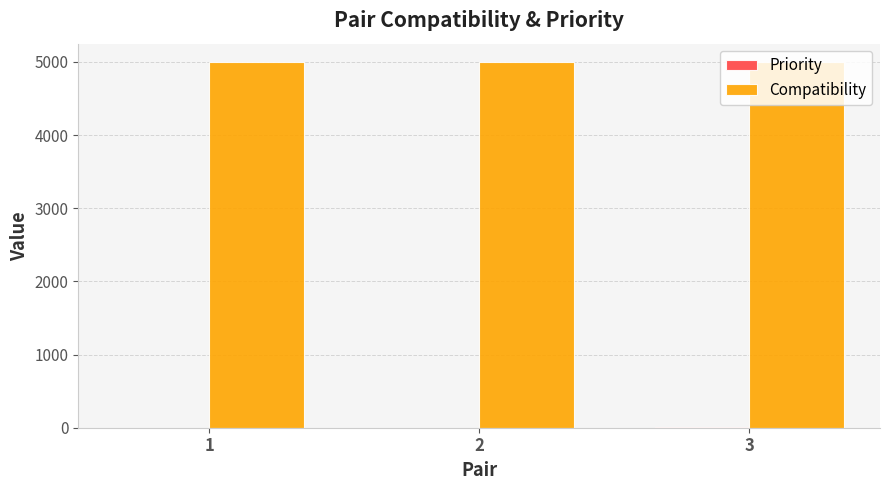

Which series has the largest total across all categories?

Compatibility